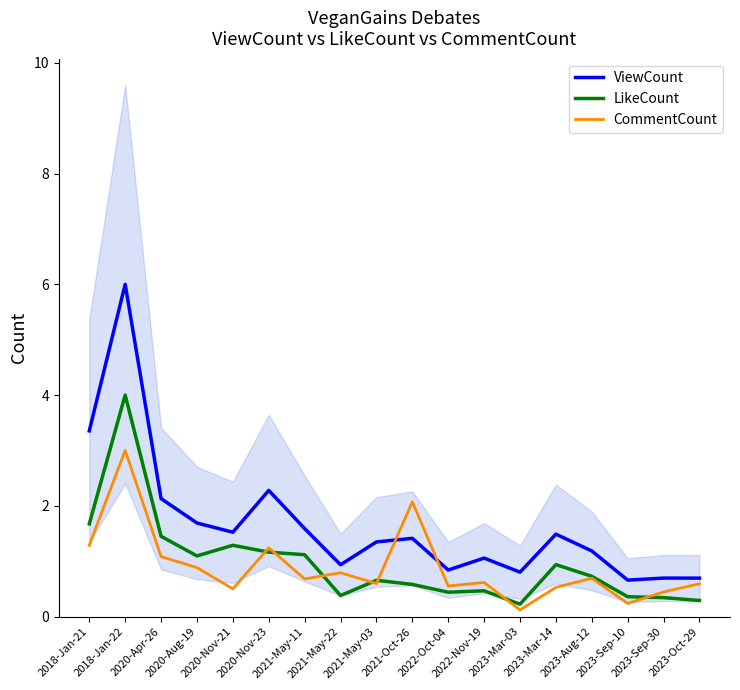

What is the difference between the CommentCount values at 2023-Mar-14 and 2020-Nov-23?

0.7